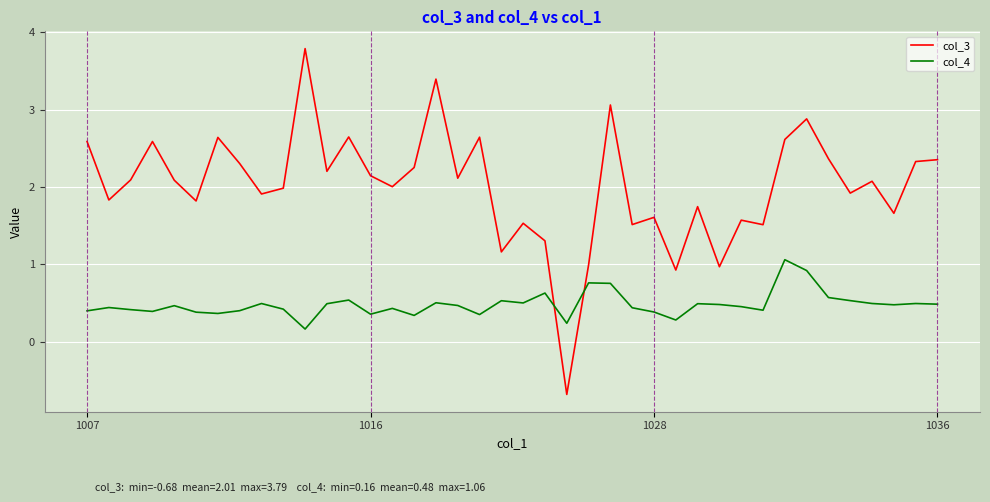

Which series has the largest total across all categories?

col_3